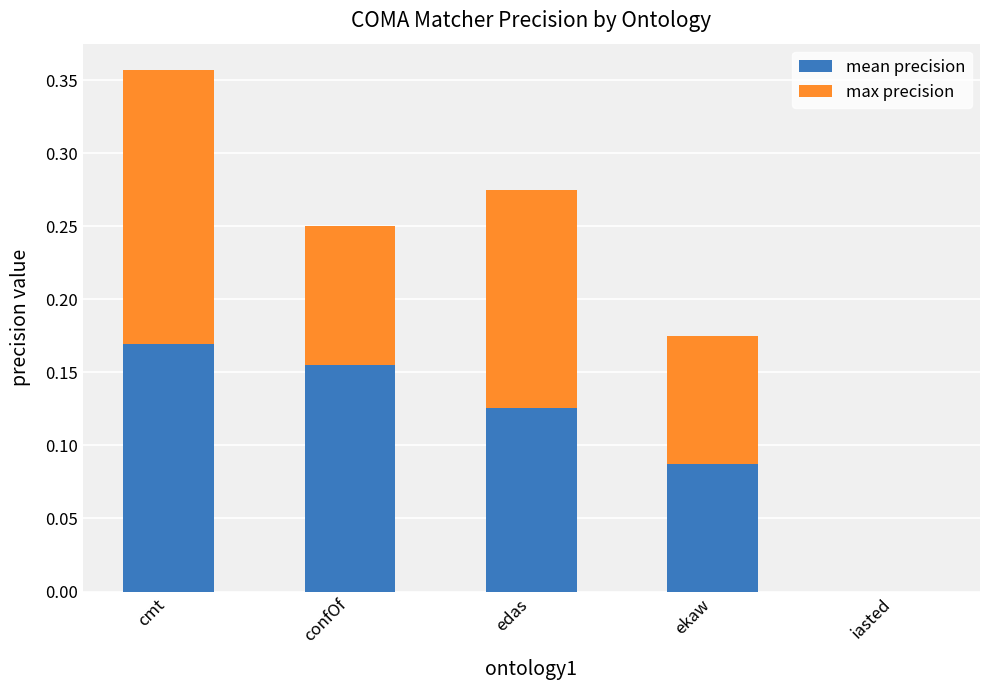

At which category is the sum across all series the highest?

cmt